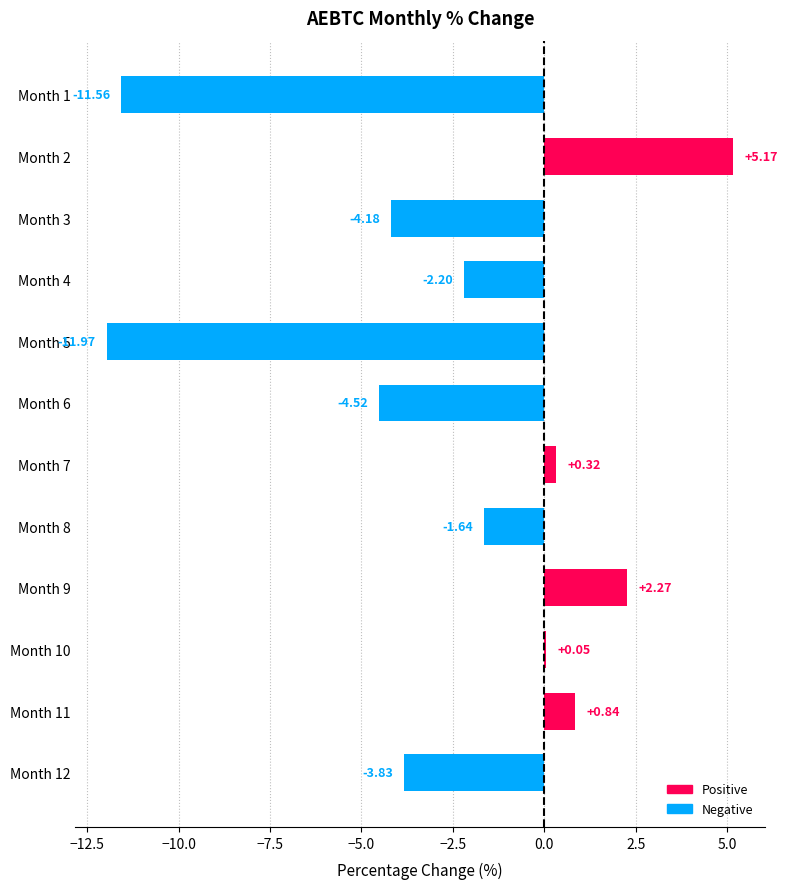

What is the change in value from Month 2 to Month 6?

-9.7